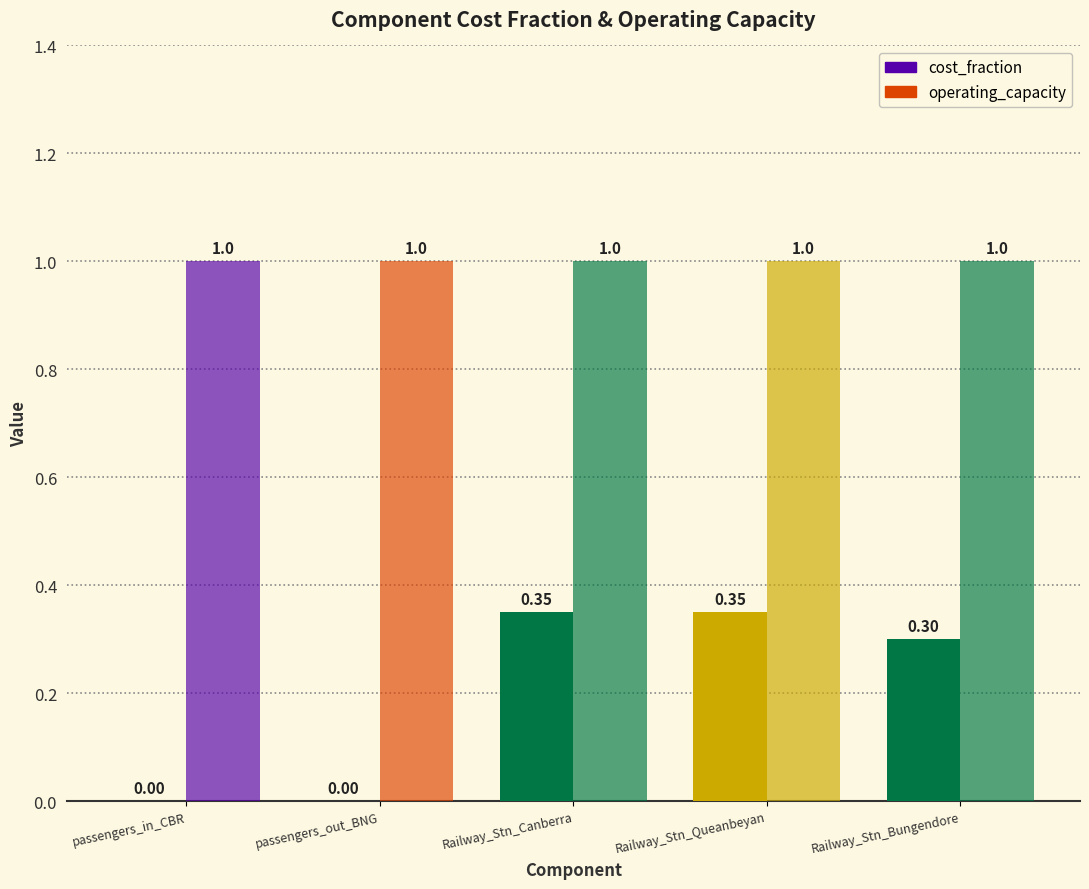

How many values in the cost_fraction series exceed 0?

3